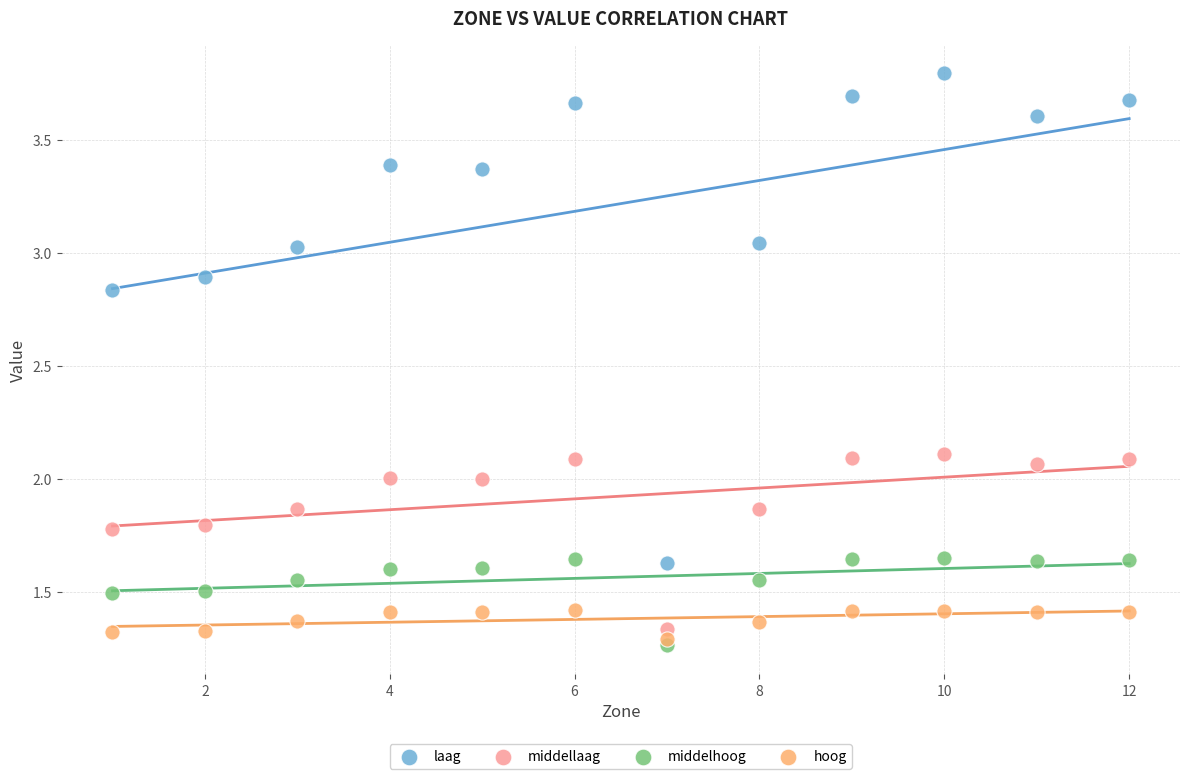

Which series contains the highest Y value?

laag